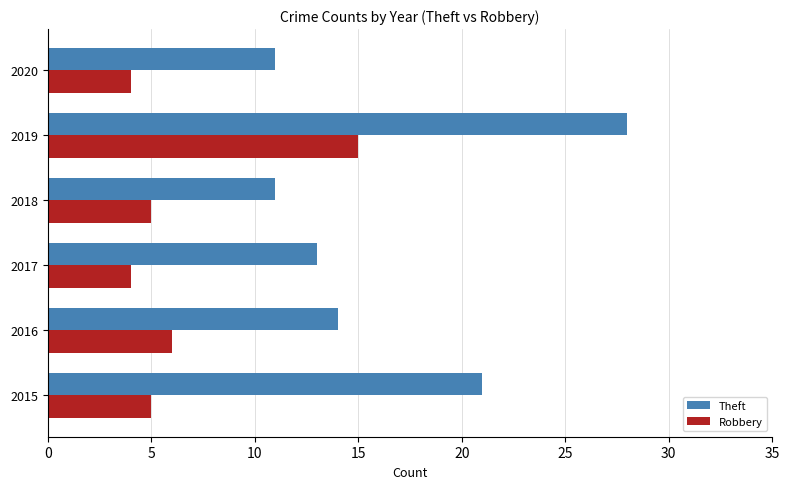

True or false: Robbery has a value of 4 at 2017.

True